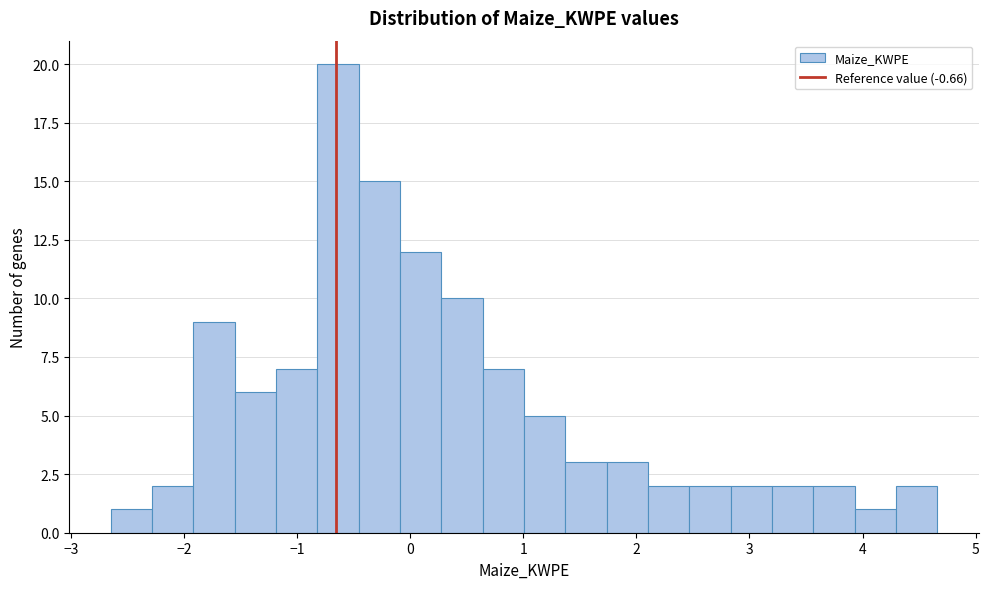

Read against the x-axis, roughly where is the centre of the tallest bar?

-0.6